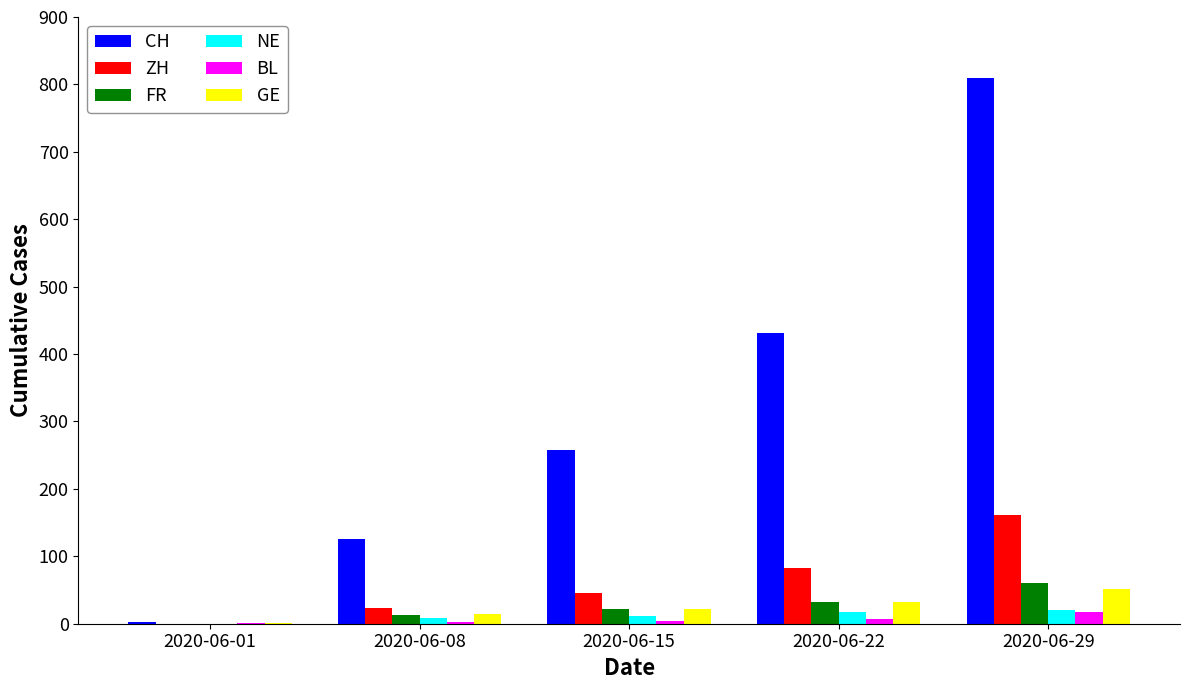

What is the total value across all series at 2020-06-29?

1121